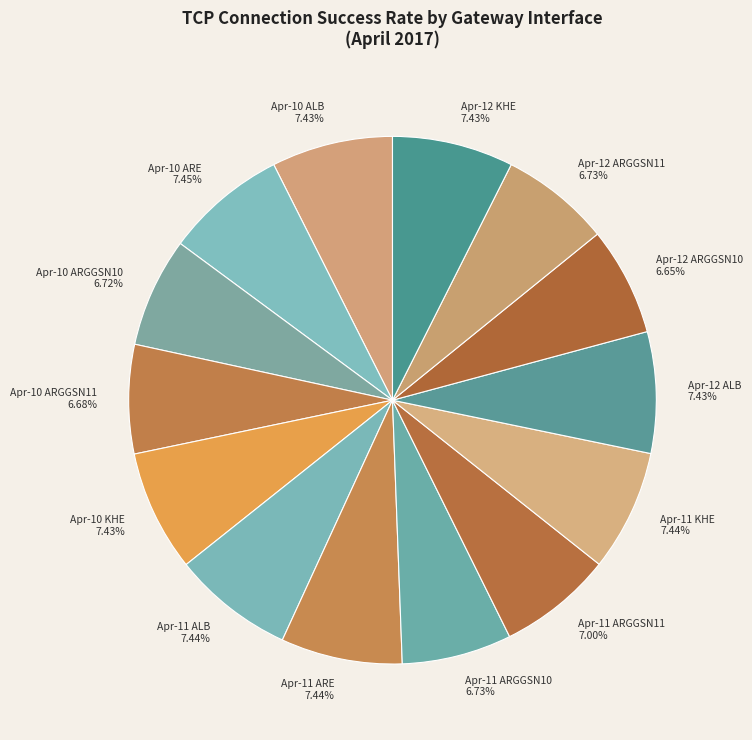

Does Apr-11 ALB represent more than half of the total?

No